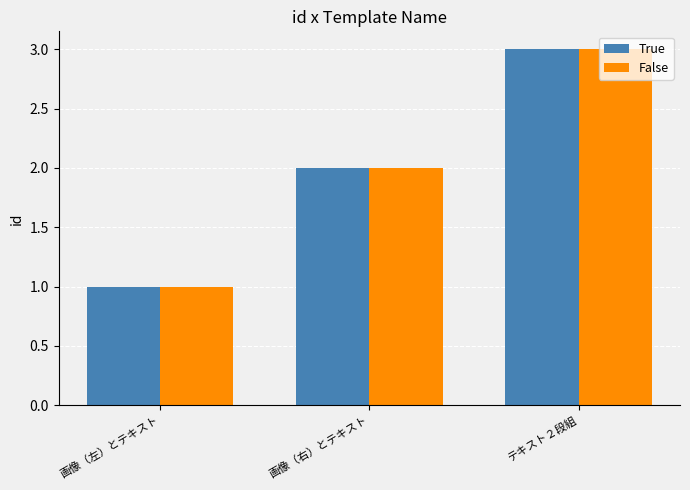

How many data points in False are less than 2?

1